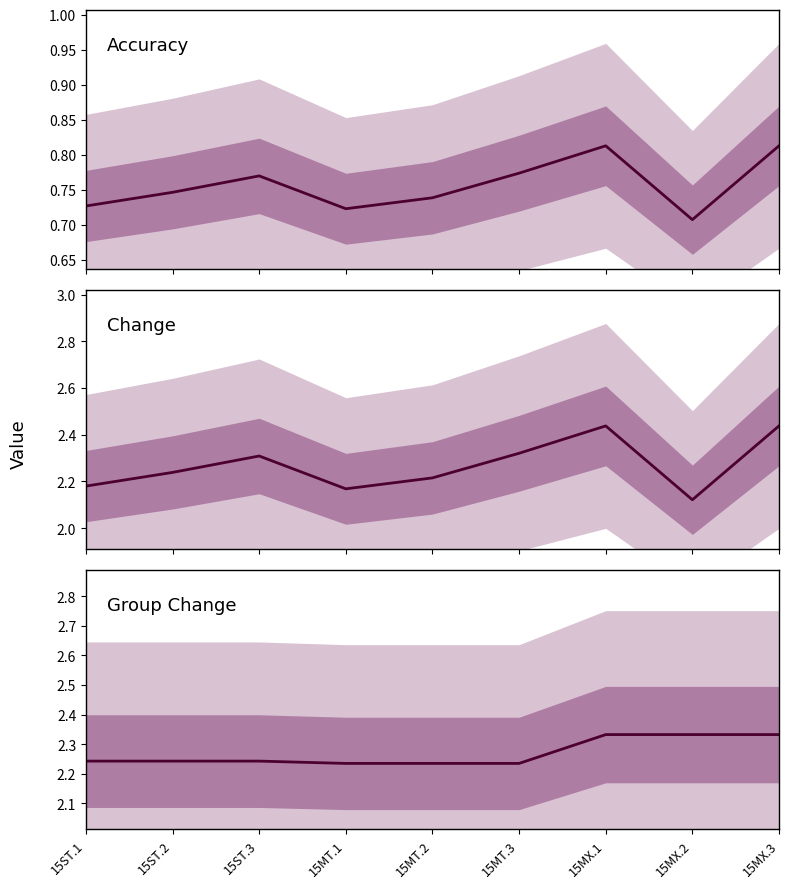

How many data points does each series have?

9